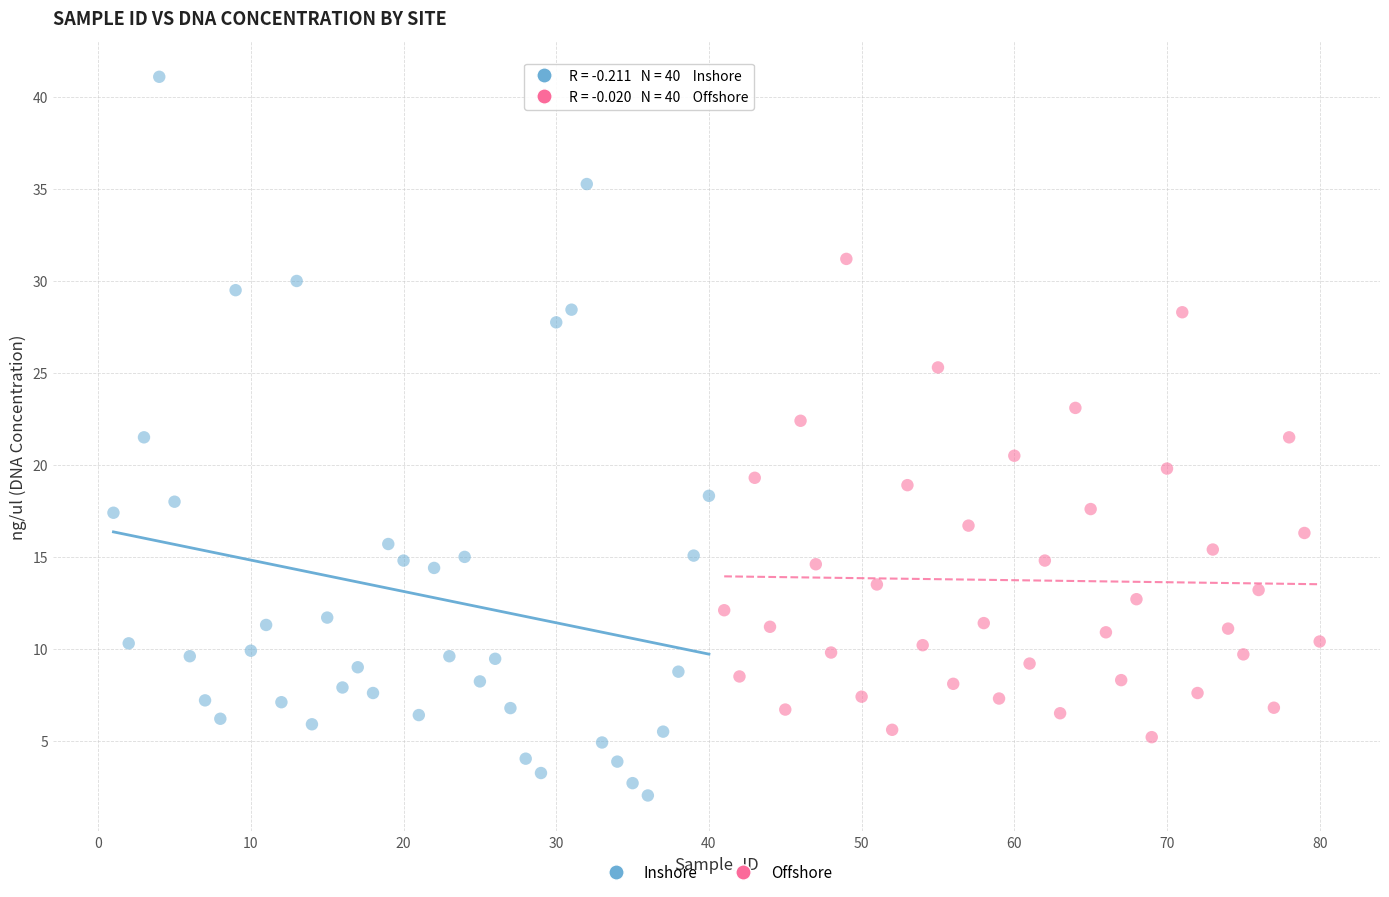

Which series has the largest Y range (max minus min)?

Inshore